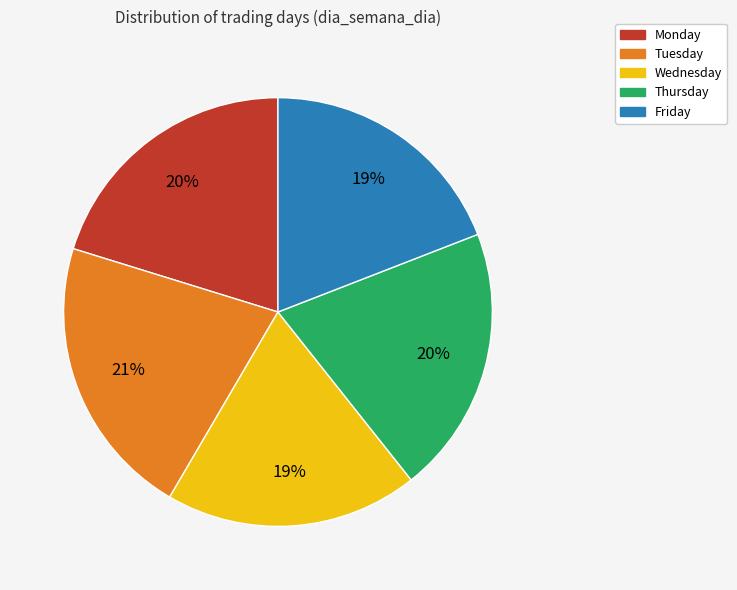

To the nearest percent, what is the difference between the largest and smallest slice percentages?

2%